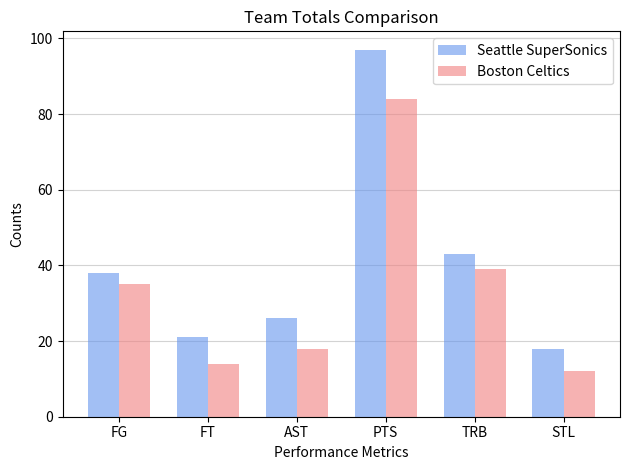

What is the sum of all Boston Celtics values?

202